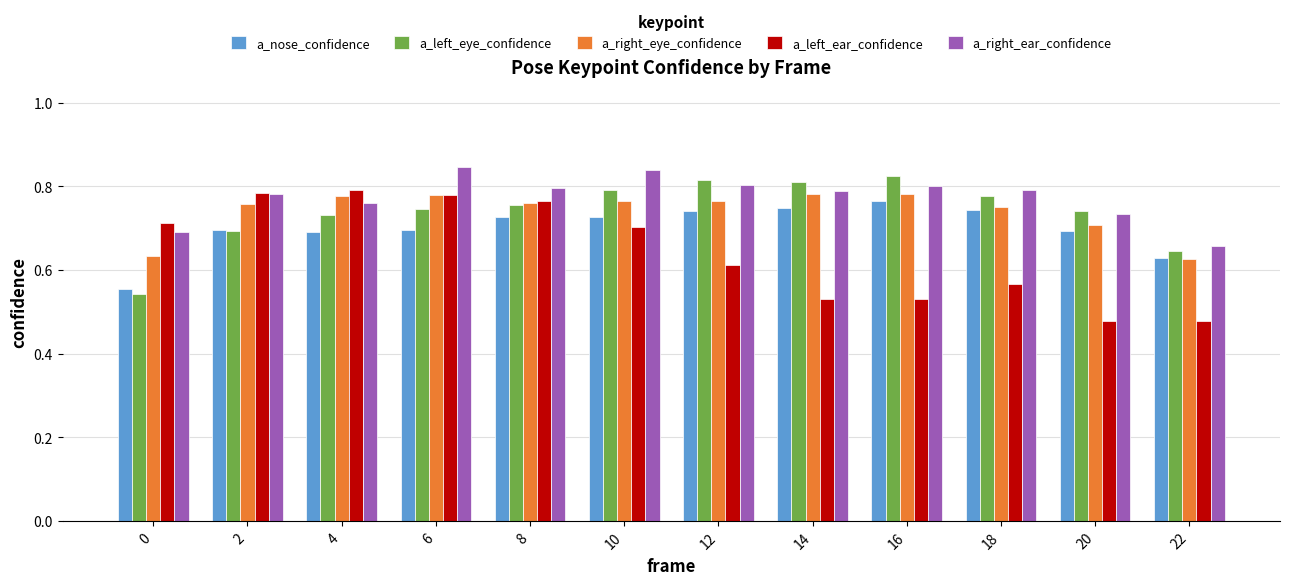

How many bars are there in total?

60